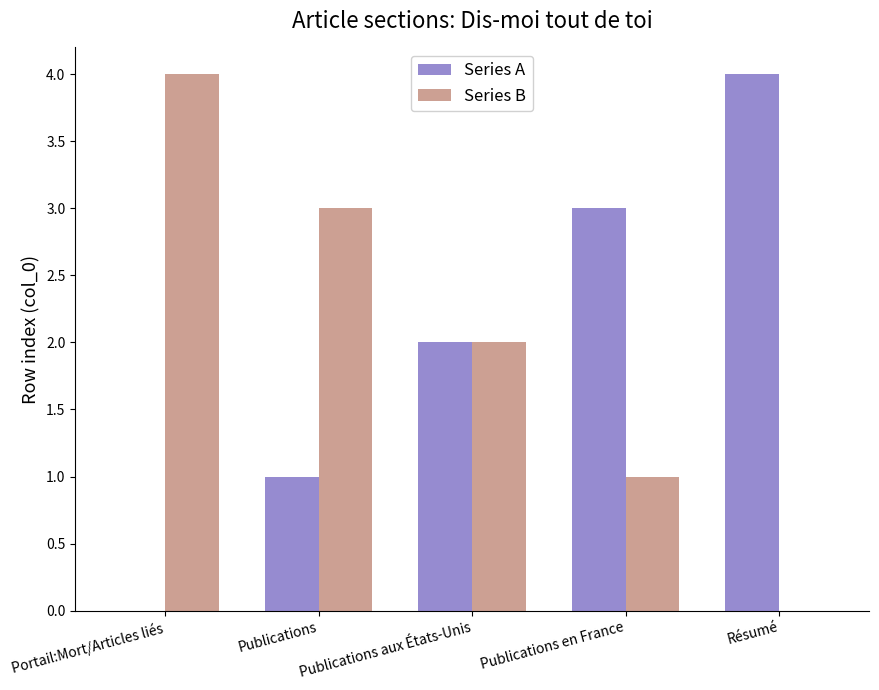

Reading left to right, transcribe all the data shown in this chart.

Series A: Portail:Mort/Articles liés=0	Publications=1	Publications aux États-Unis=2	Publications en France=3	Résumé=4
Series B: Portail:Mort/Articles liés=4	Publications=3	Publications aux États-Unis=2	Publications en France=1	Résumé=0